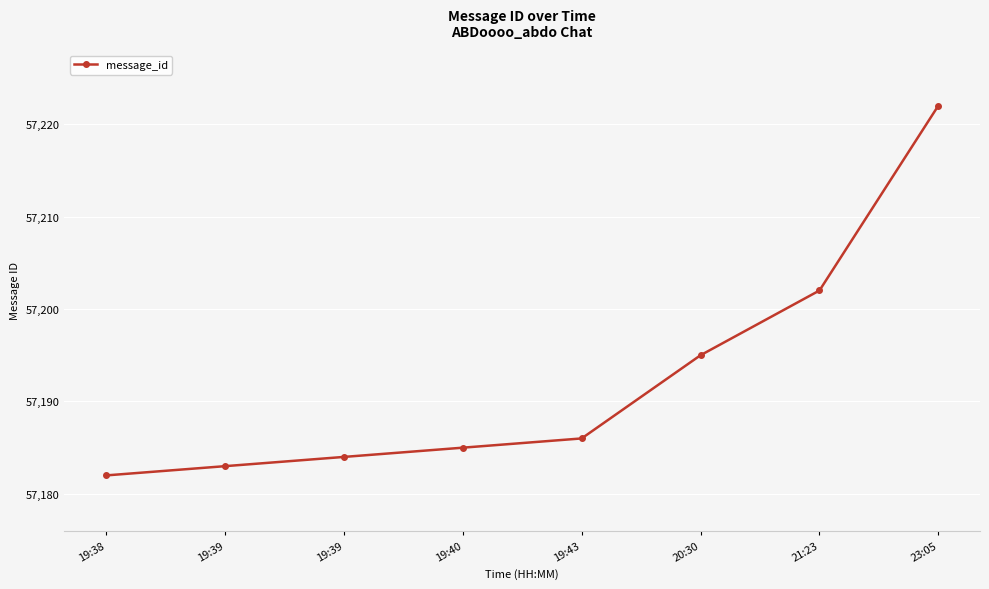

How many categories are shown in the chart?

8